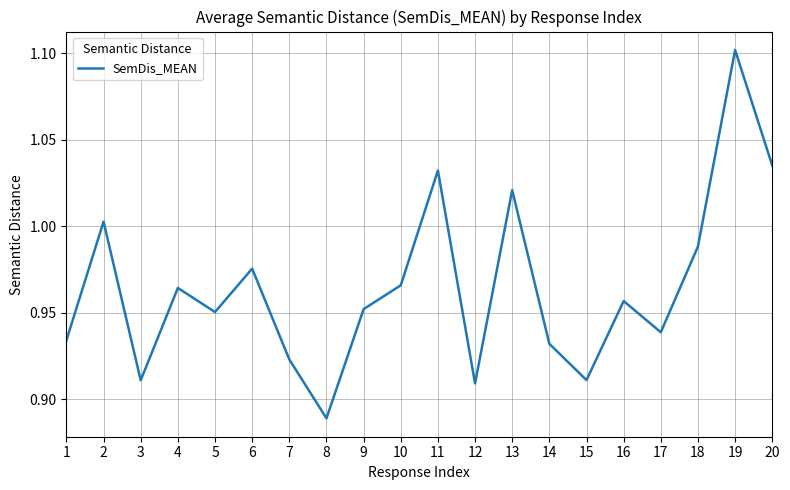

At which category does the data reach its first local peak?

2